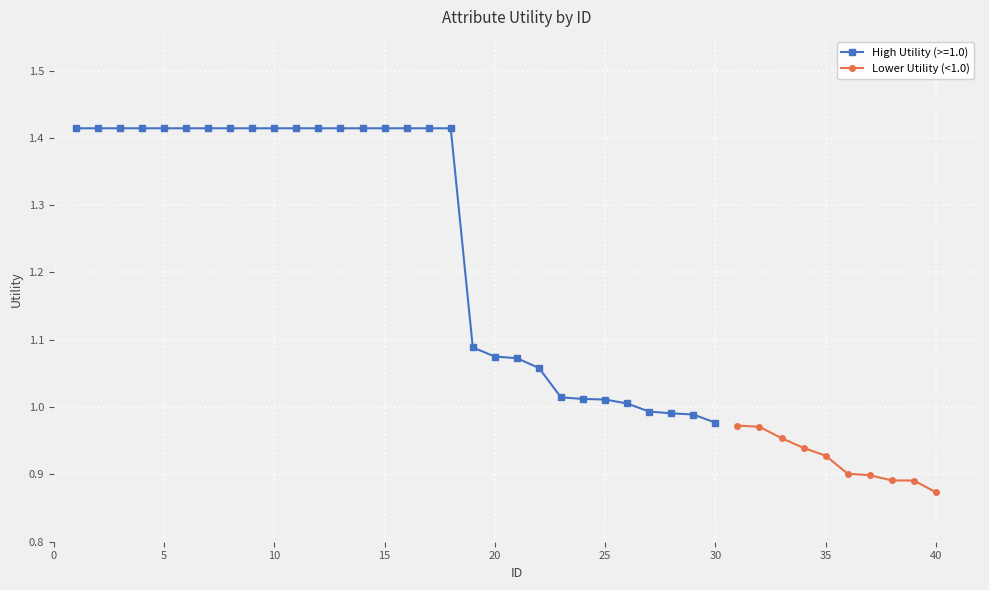

What is the smallest value displayed?

0.9